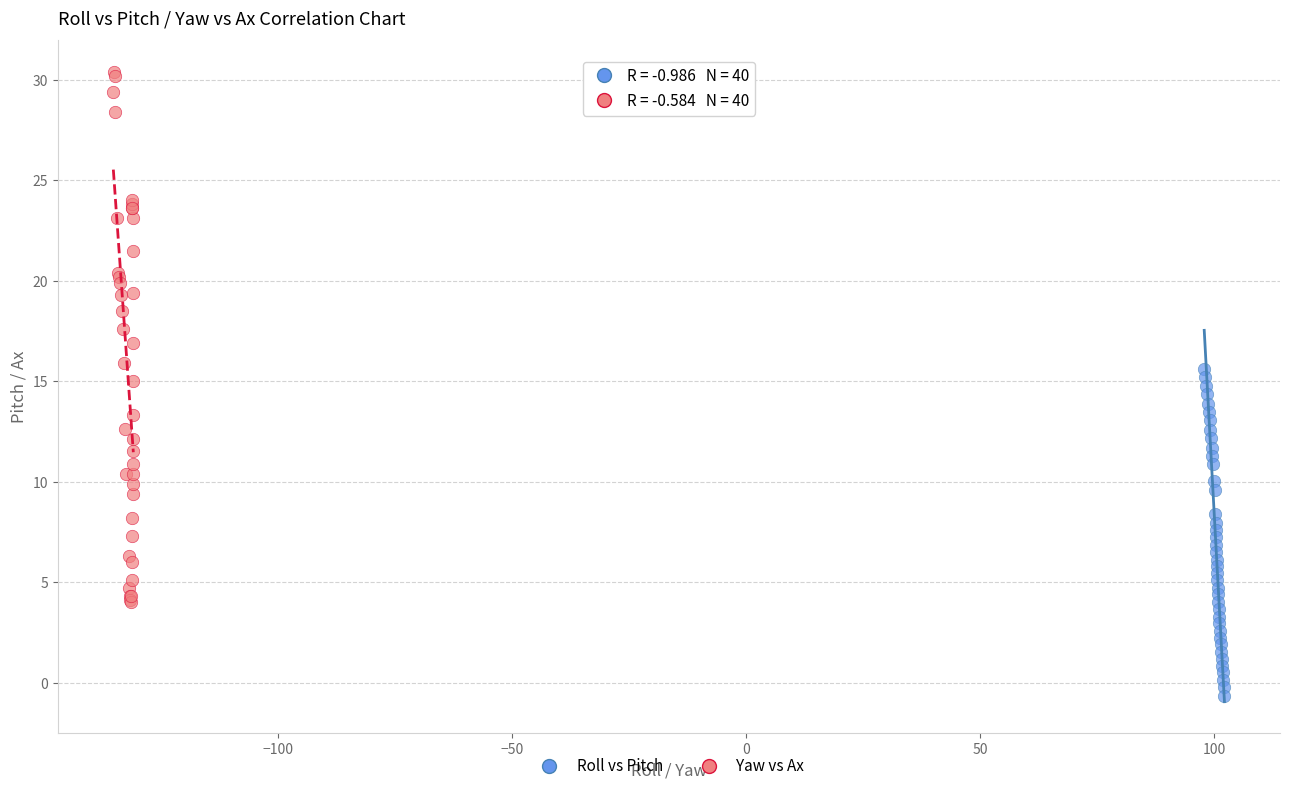

Which series has the largest Y range (max minus min)?

Yaw vs Ax